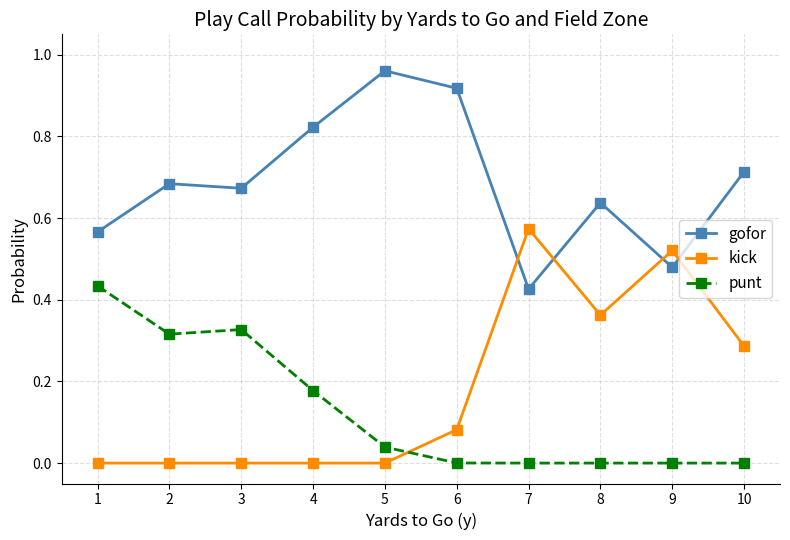

Which label corresponds to the largest value in the chart?

5